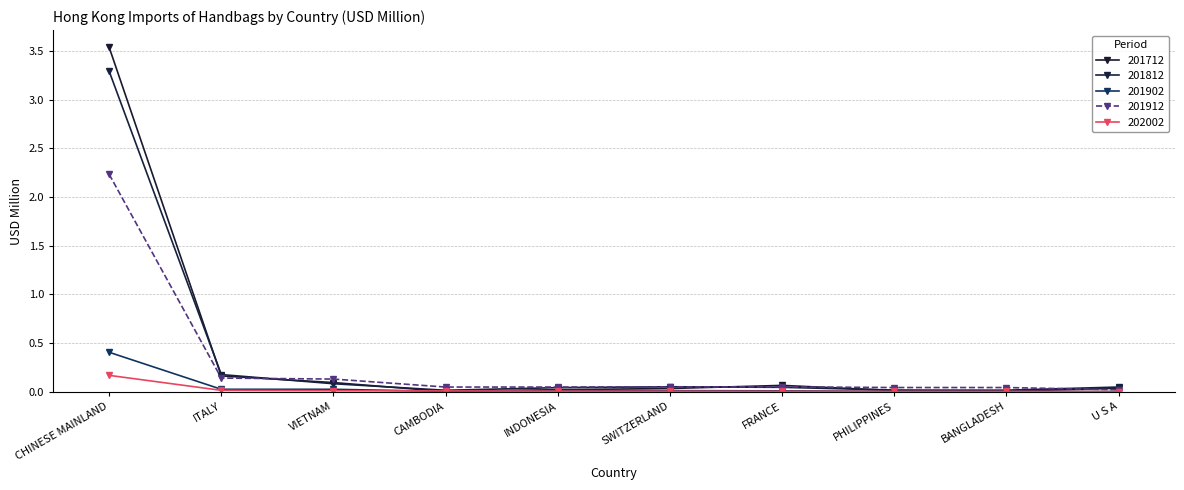

Where is 201712 nearest to the value 1?

ITALY